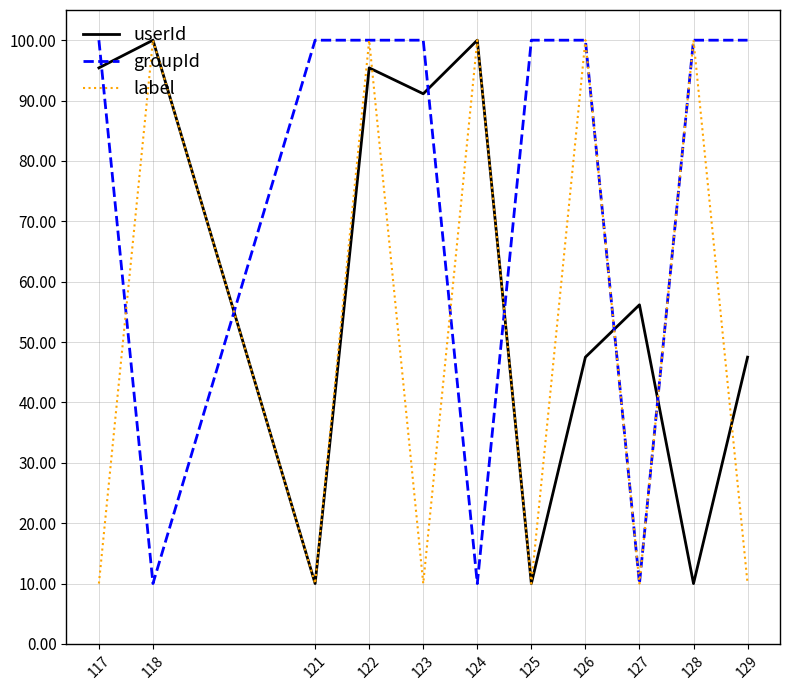

What is the lowest value of the groupId series?

10.0